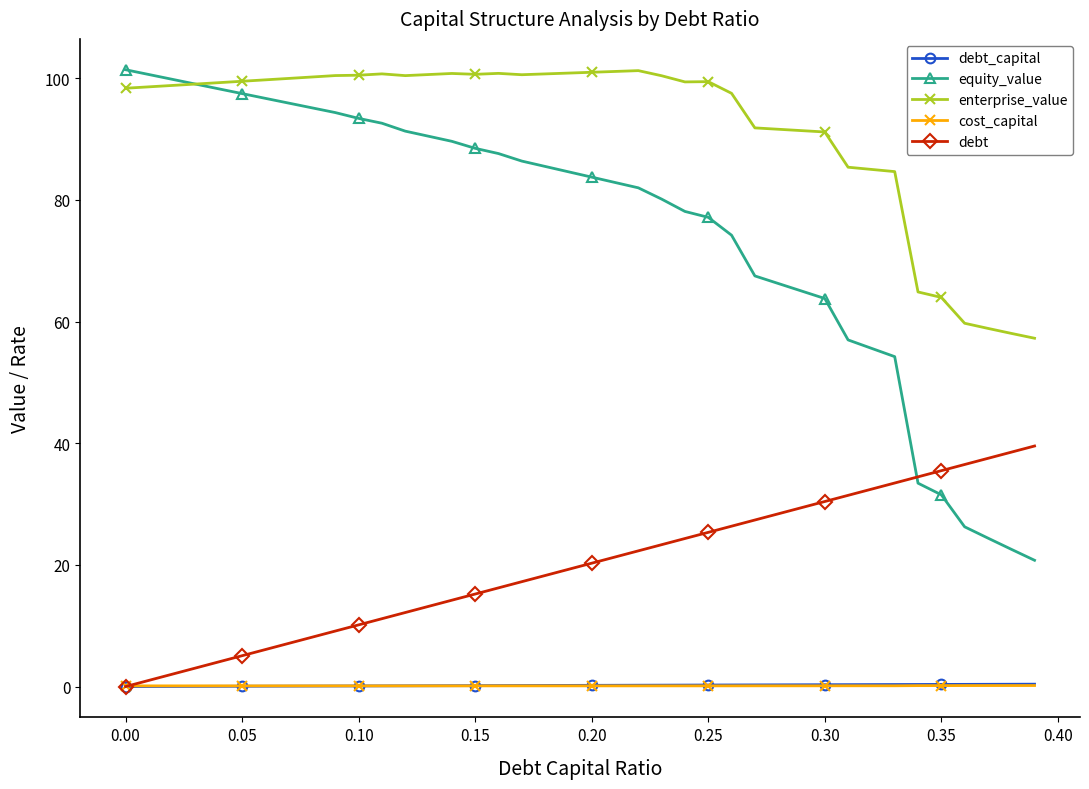

Which series has the largest total across all categories?

enterprise_value